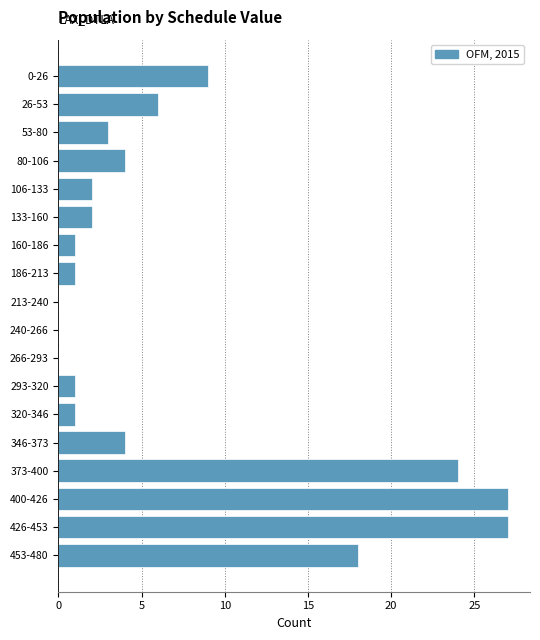

Reading bottom to top, list all the values displayed in this chart.

453-480=18	426-453=27	400-426=27	373-400=24	346-373=4	320-346=1	293-320=1	266-293=0	240-266=0	213-240=0	186-213=1	160-186=1	133-160=2	106-133=2	80-106=4	53-80=3	26-53=6	0-26=9